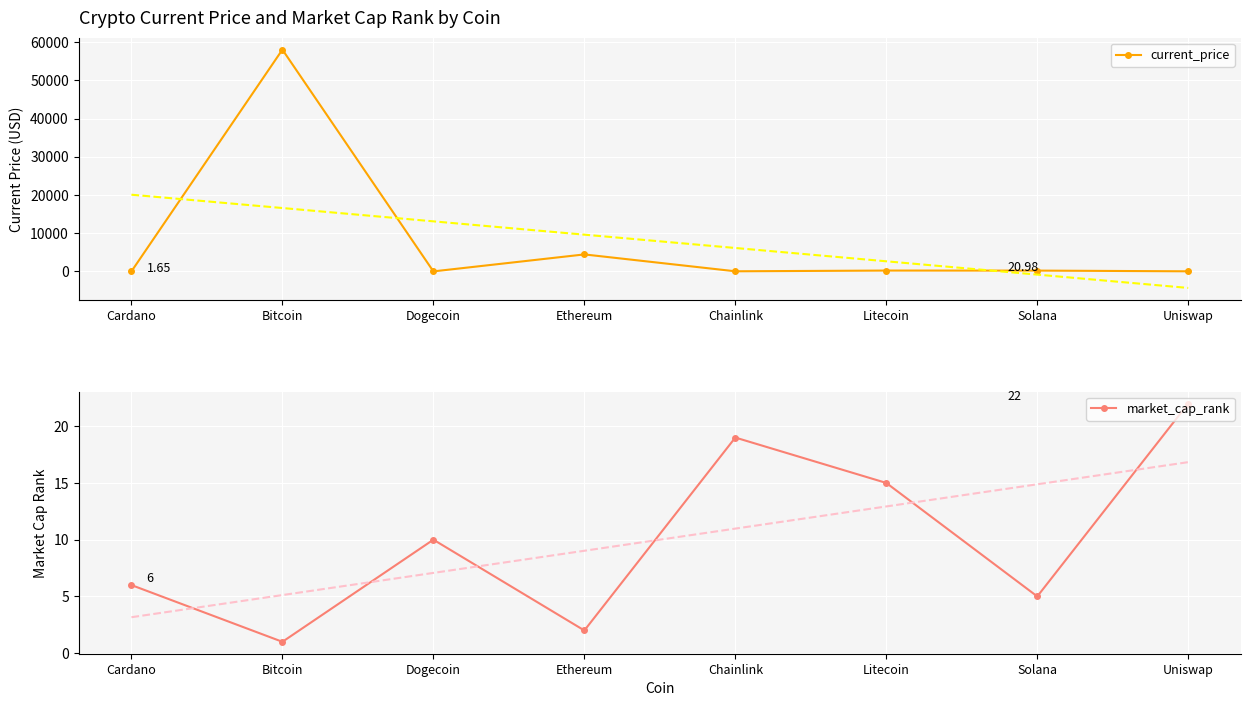

How many lines are shown in the chart?

2